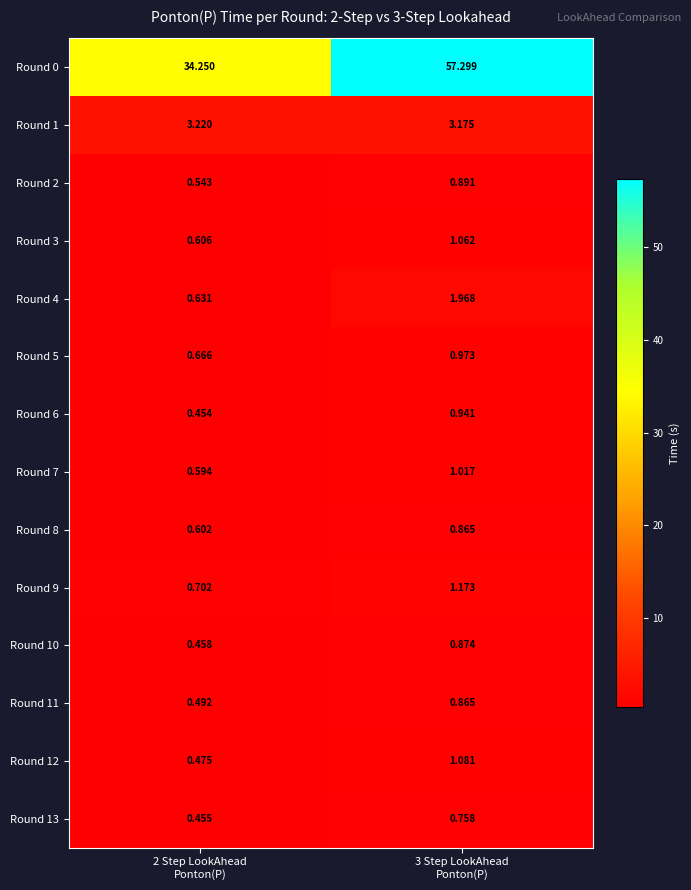

Which series has the largest total across all categories?

Round 0